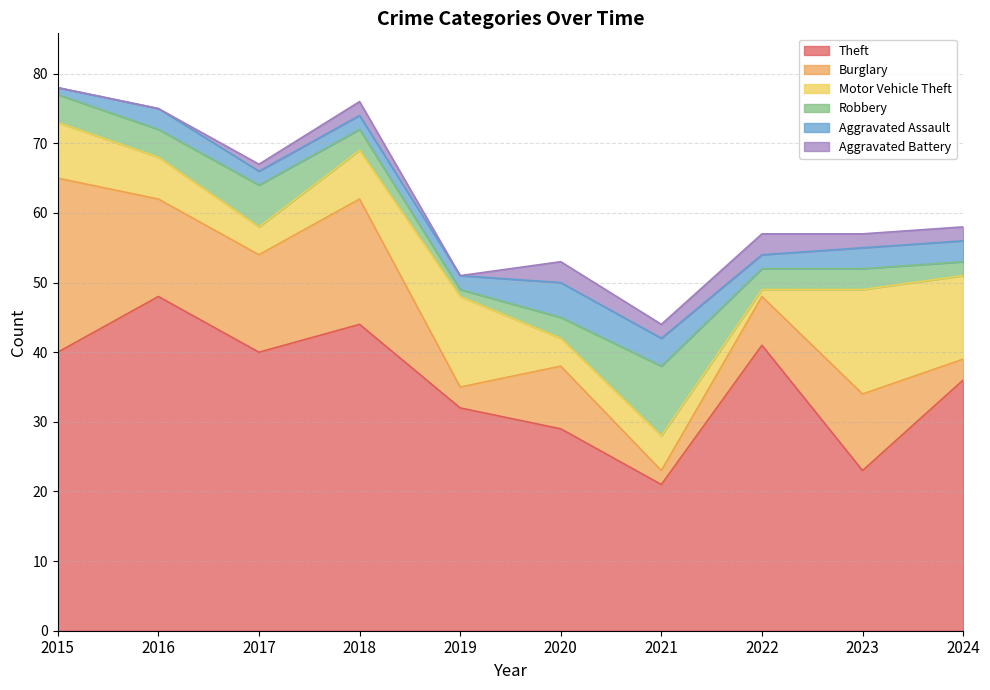

Which category has the lowest value in the Burglary series?

2021